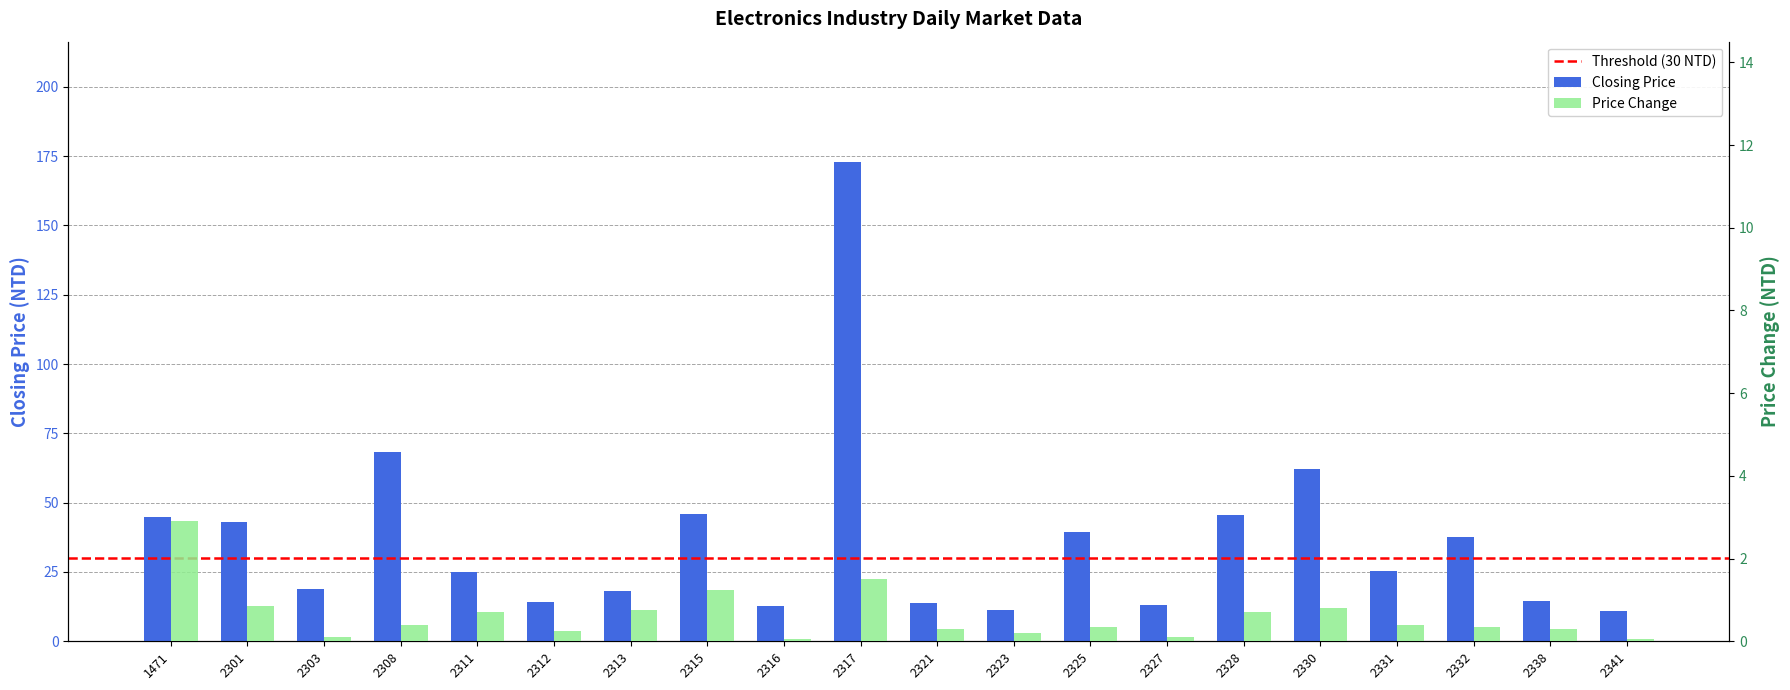

Which has a higher value, 1471 or 2328?

2328